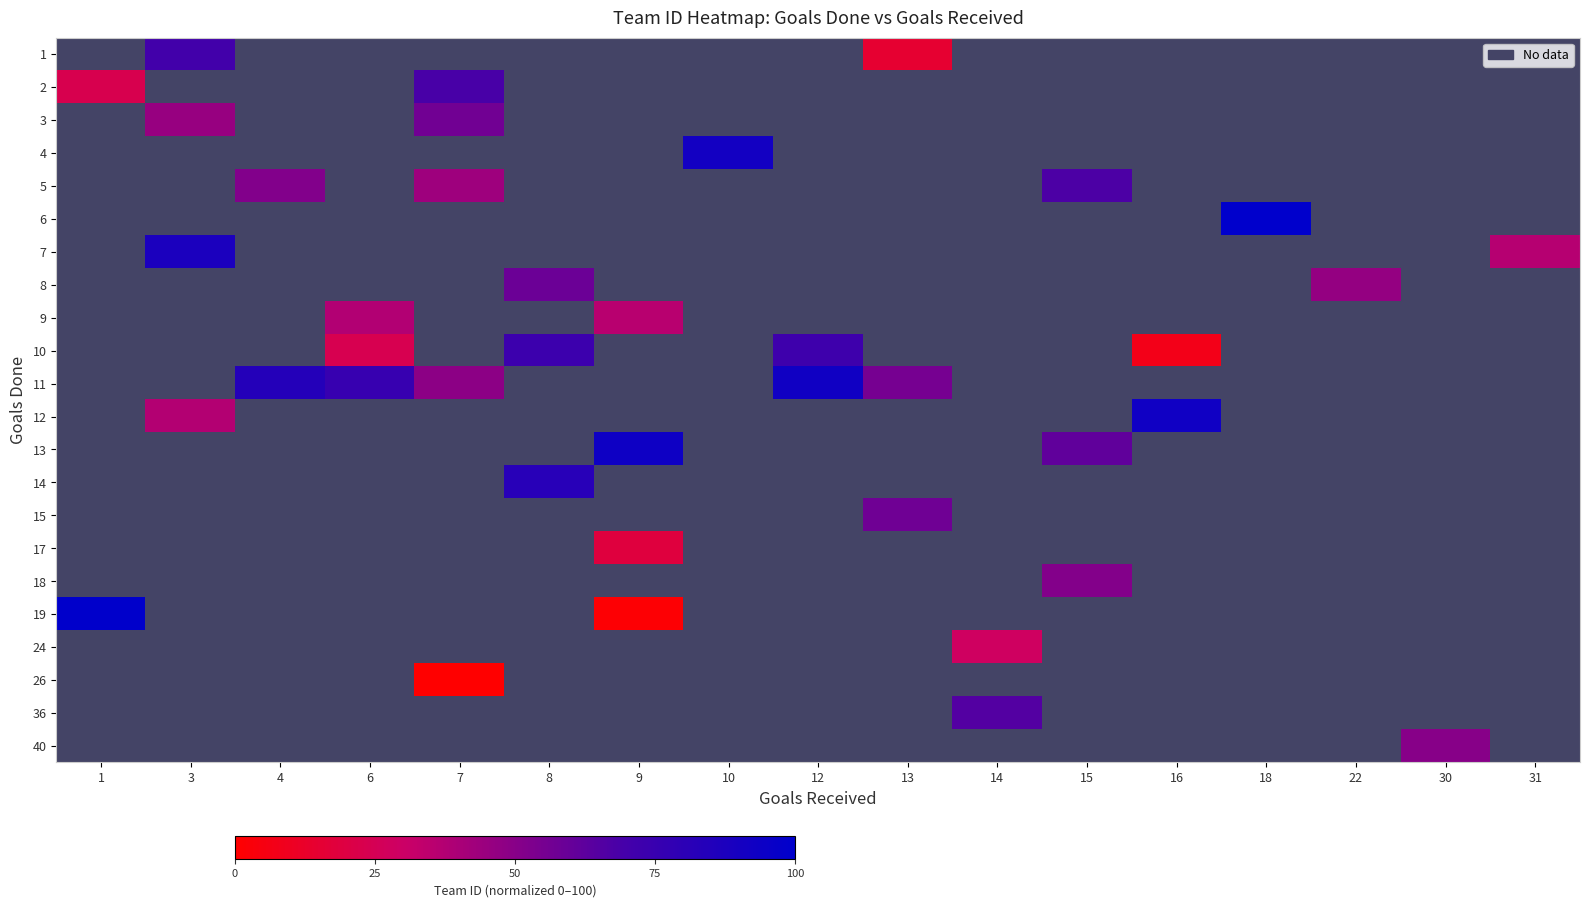

How many categories are shown in the chart?

17